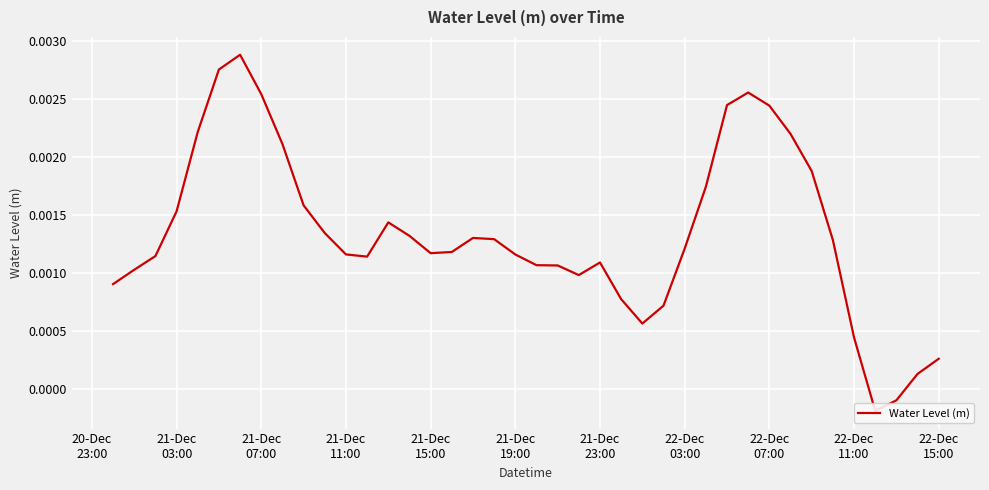

Is it true that the value at 34 is 0.0?

False